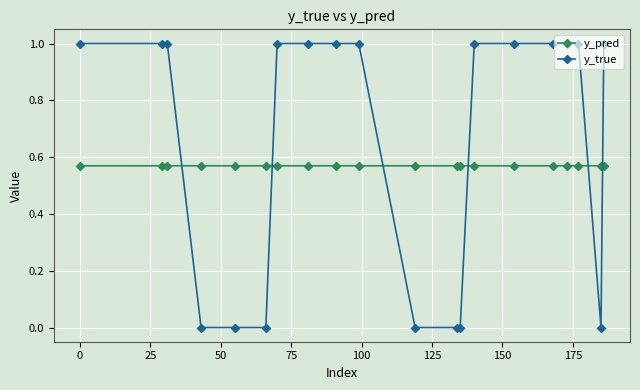

Which series has the largest total across all categories?

y_true